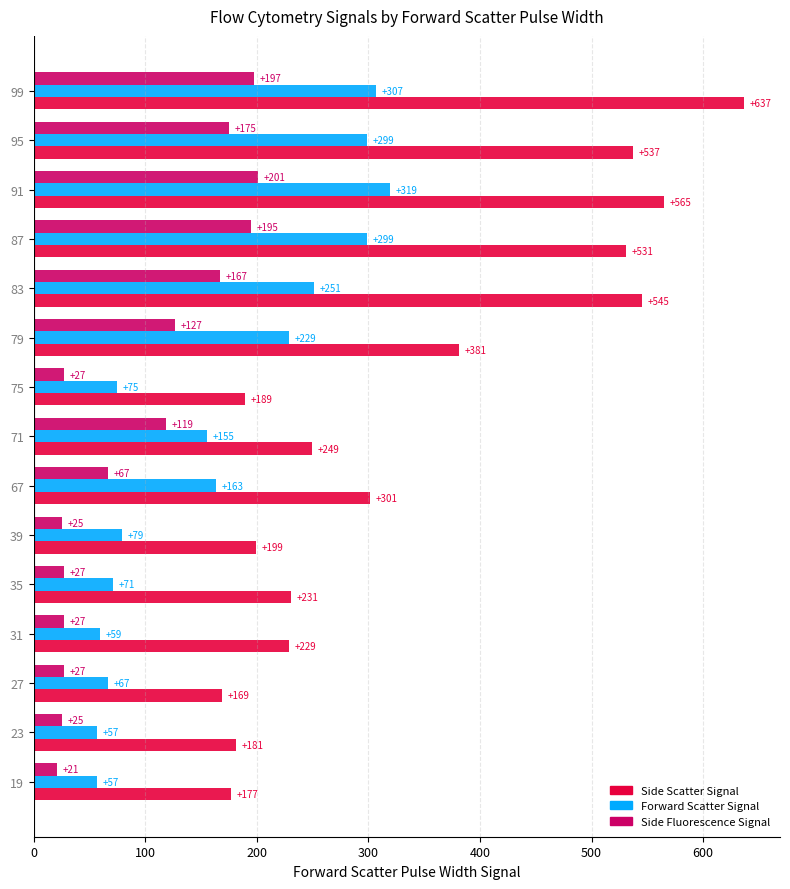

Rank the series at 35 from lowest to highest value.

Side Fluorescence Signal, Forward Scatter Signal, Side Scatter Signal